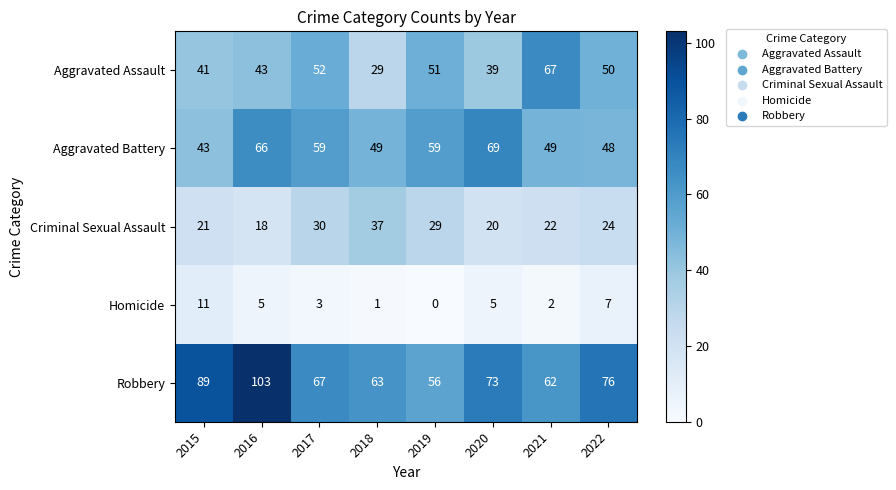

Between 2017 and 2020, which series saw the biggest shift?

Aggravated Assault